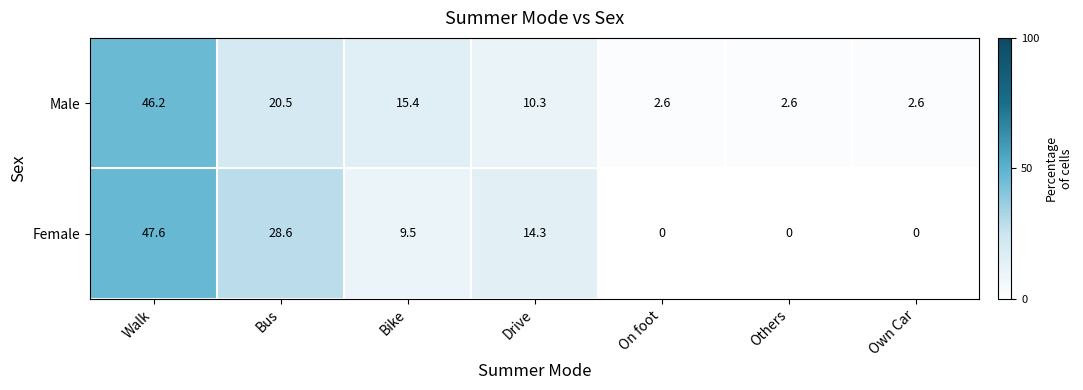

At which category is the sum across all series the highest?

Walk